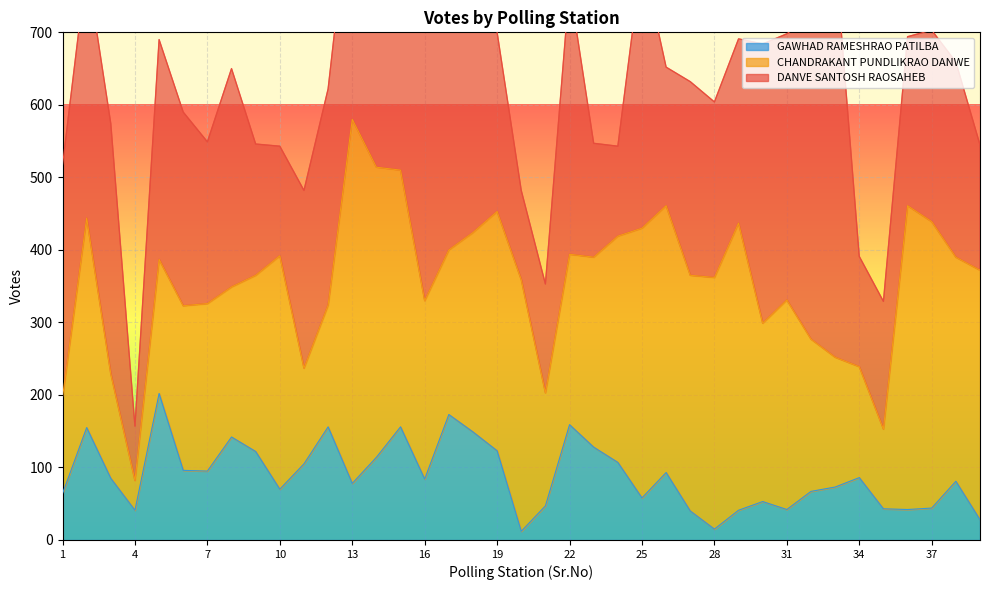

What is the approximate value of DANVE SANTOSH RAOSAHEB at 5?

303